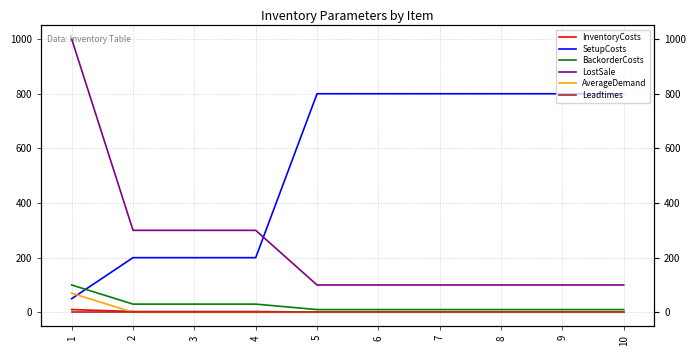

What is the maximum value for InventoryCosts?

10